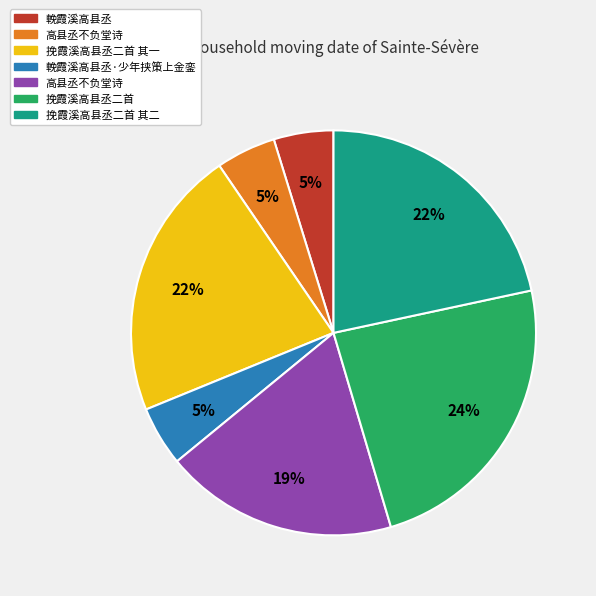

Is there a majority slice in this chart?

No